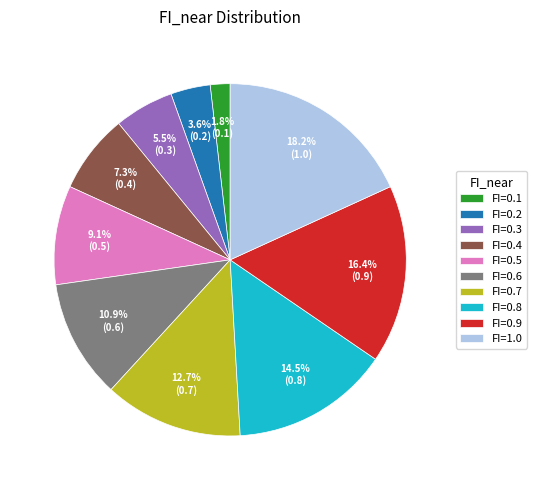

What is the smallest slice in the pie chart?

FI=0.1